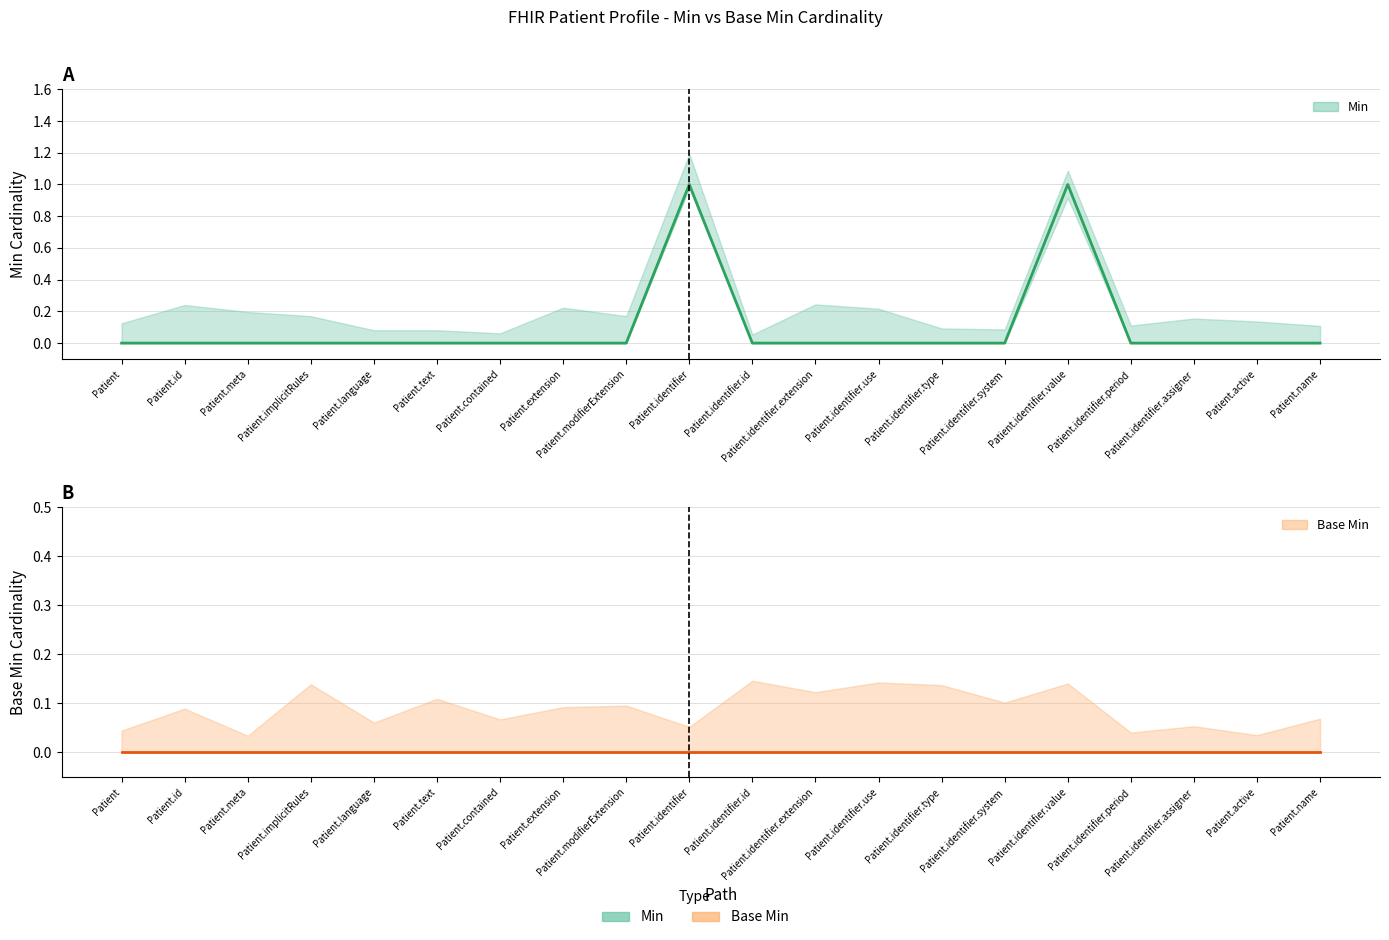

True or false: Base Min and Min cross at least once.

False